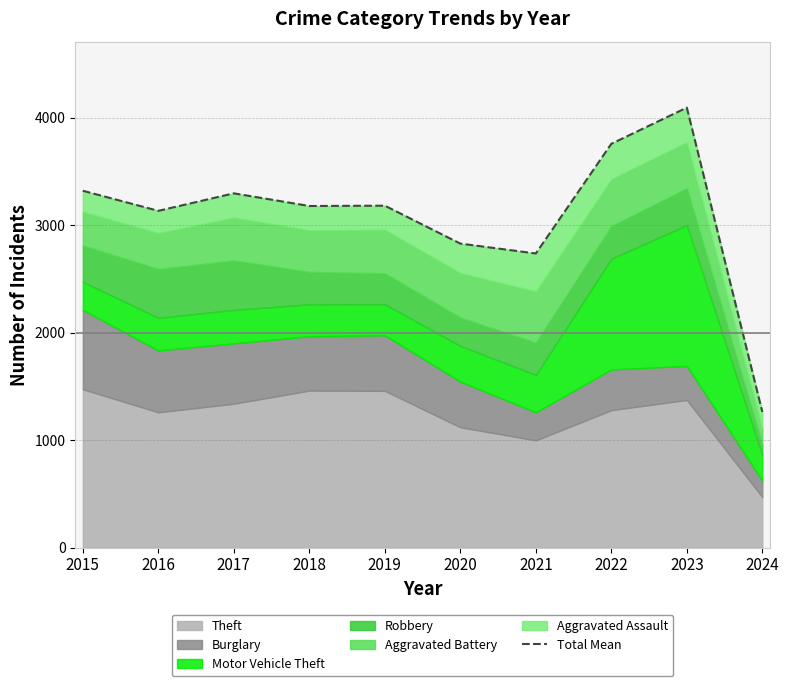

What is the sum of all values?

30804